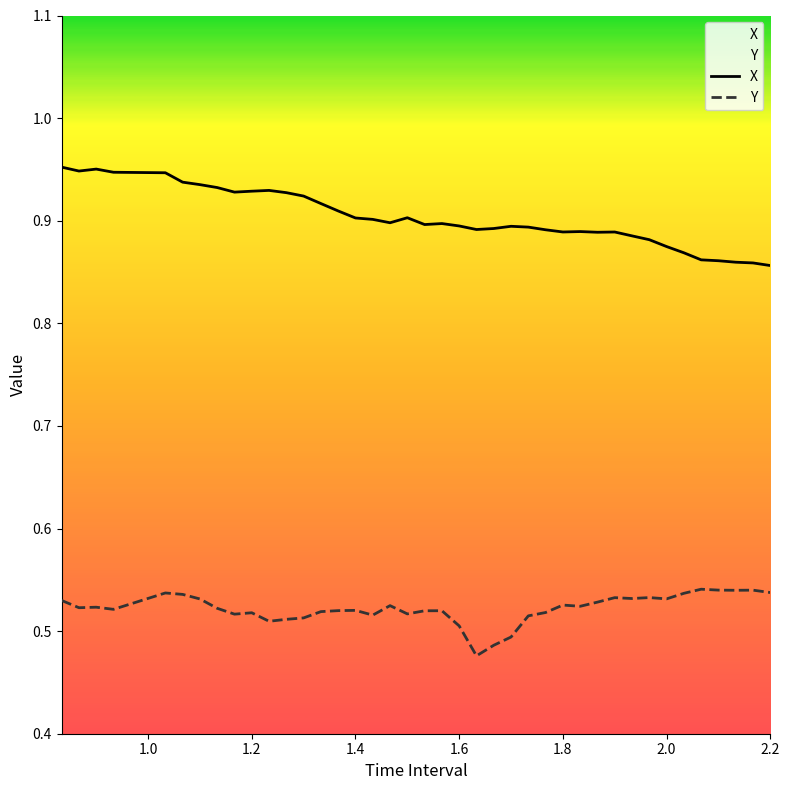

What is the highest value of the X series?

1.0